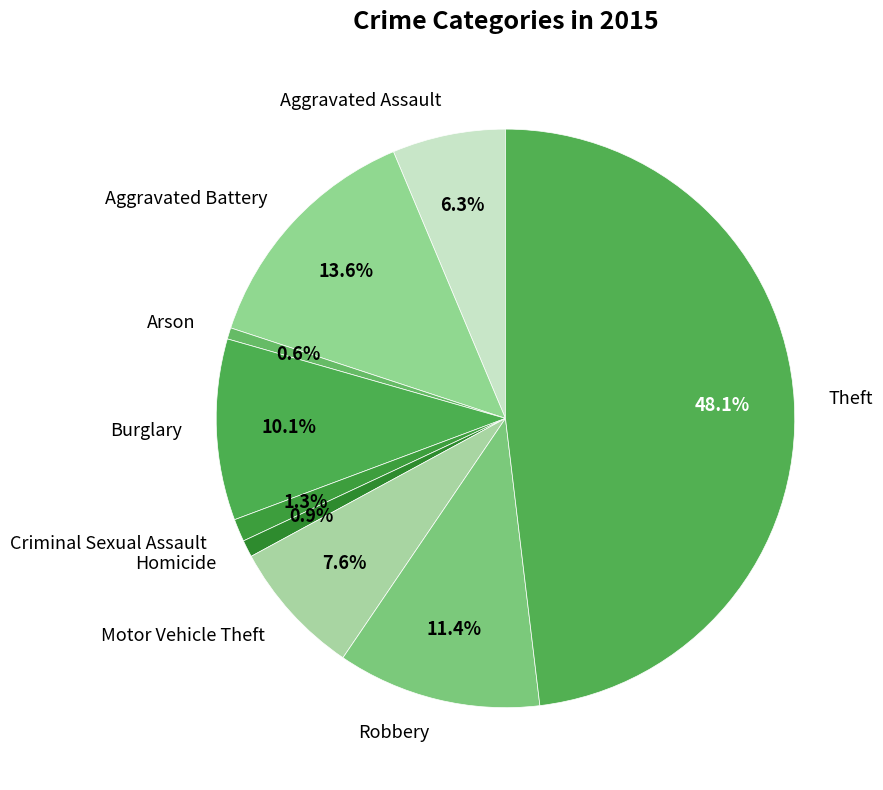

Does Motor Vehicle Theft represent more than half of the total?

No